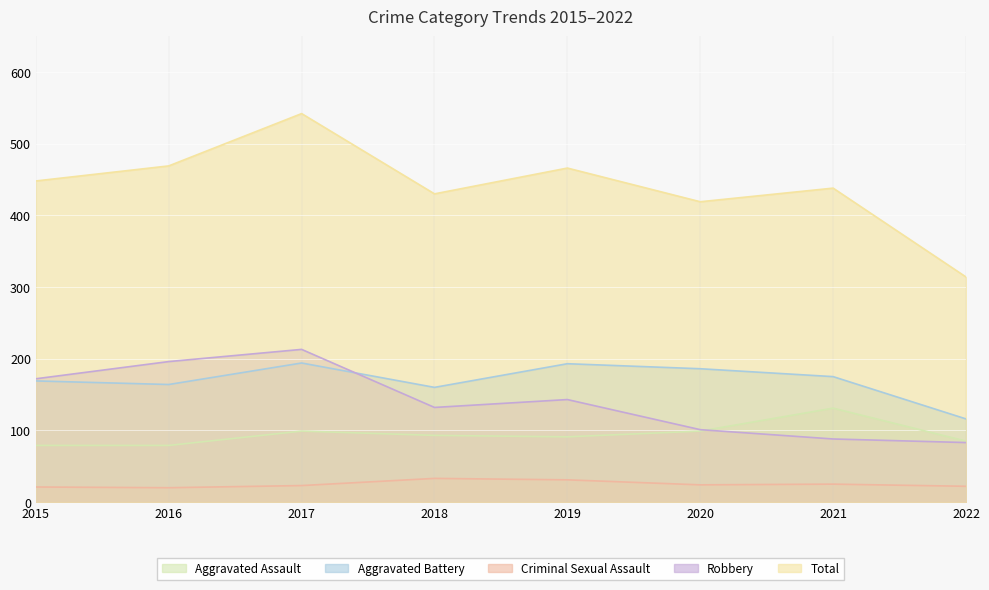

Which label corresponds to the smallest value in the chart?

2016